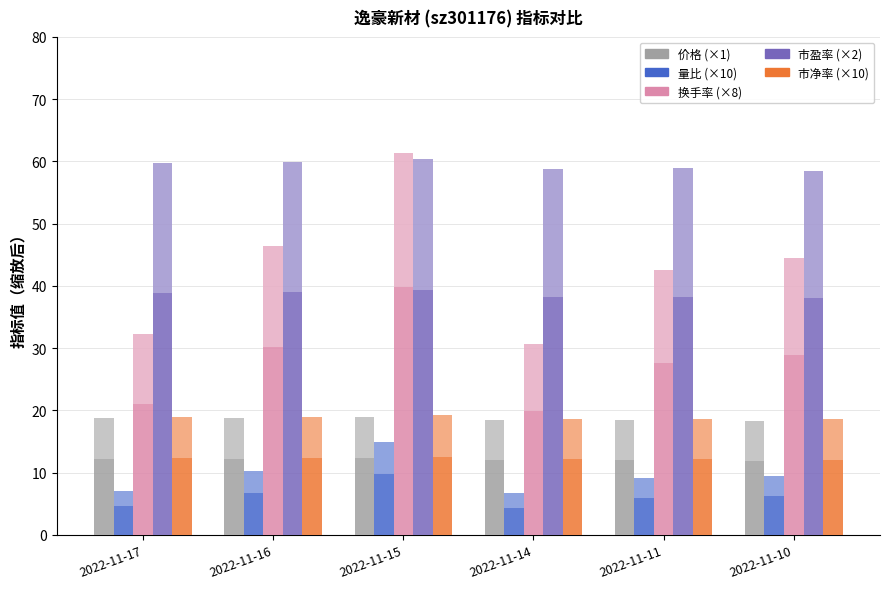

At which category is the sum across all series the highest?

2022-11-15